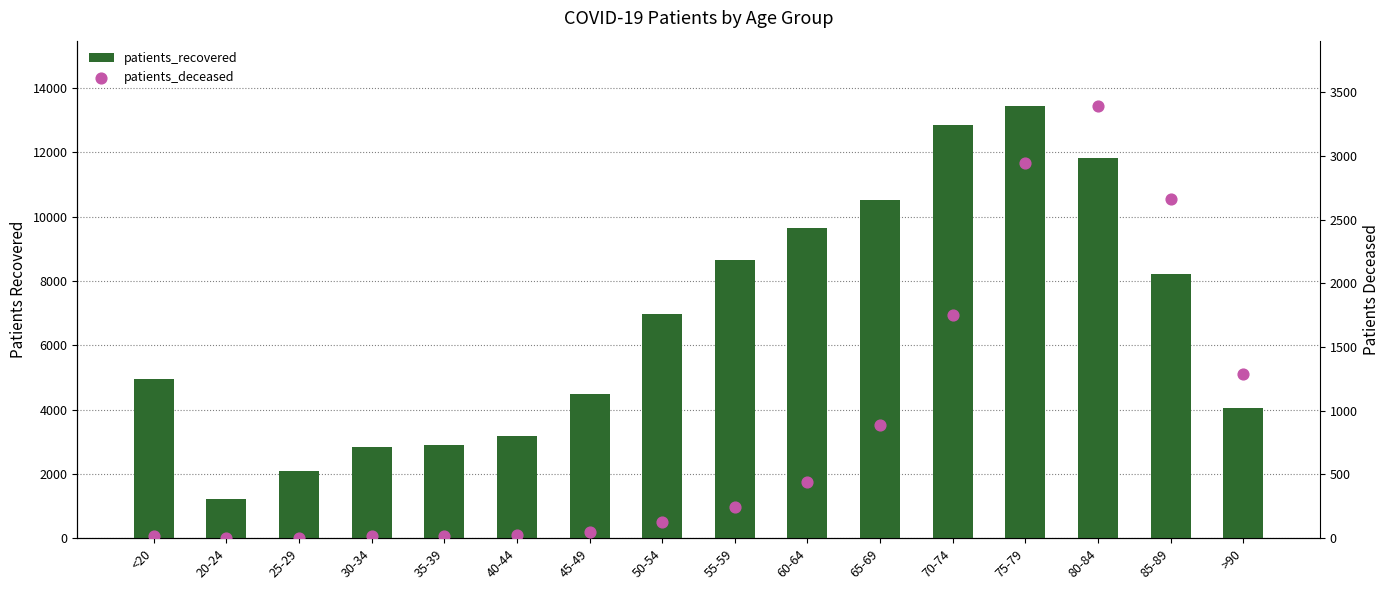

Which series reaches the maximum Y coordinate?

patients_recovered